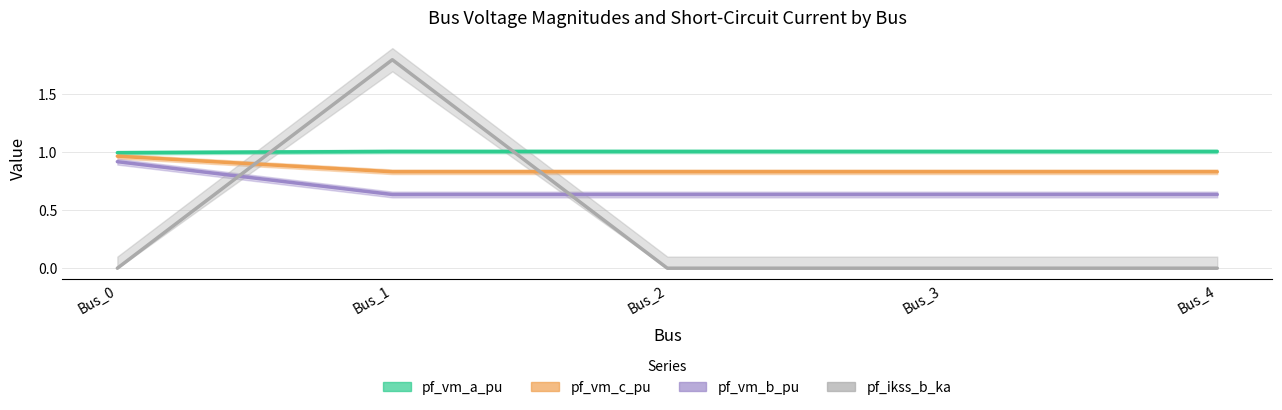

Reading right to left, list all the values displayed in this chart.

pf_vm_a_pu: 1.0	1.0	1.0	1.0	1.0
pf_vm_c_pu: 0.8	0.8	0.8	0.8	1.0
pf_vm_b_pu: 0.6	0.6	0.6	0.6	0.9
pf_ikss_b_ka: 0.0	0.0	0.0	1.8	0.0